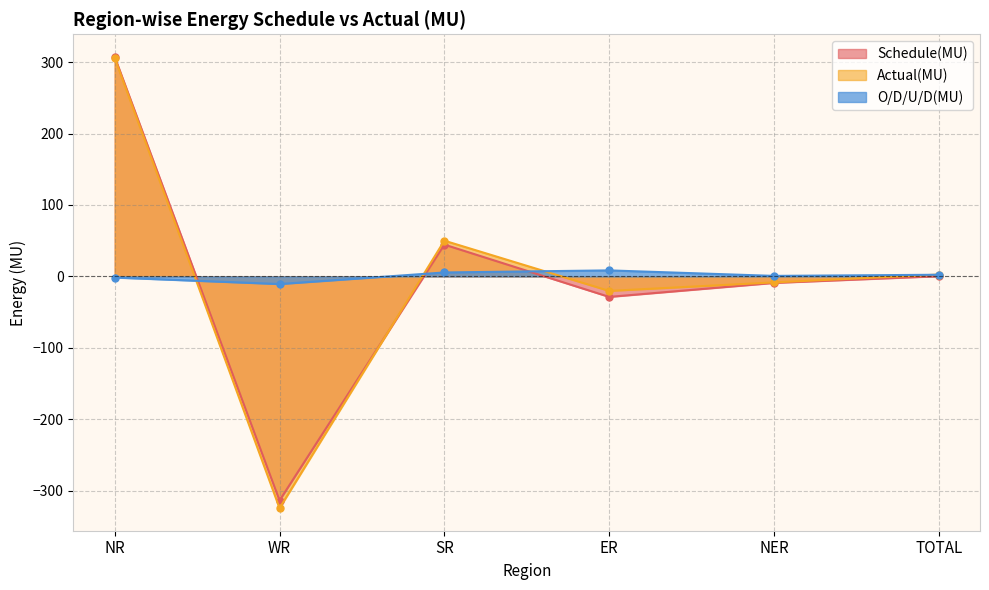

How many categories are shown in the chart?

6